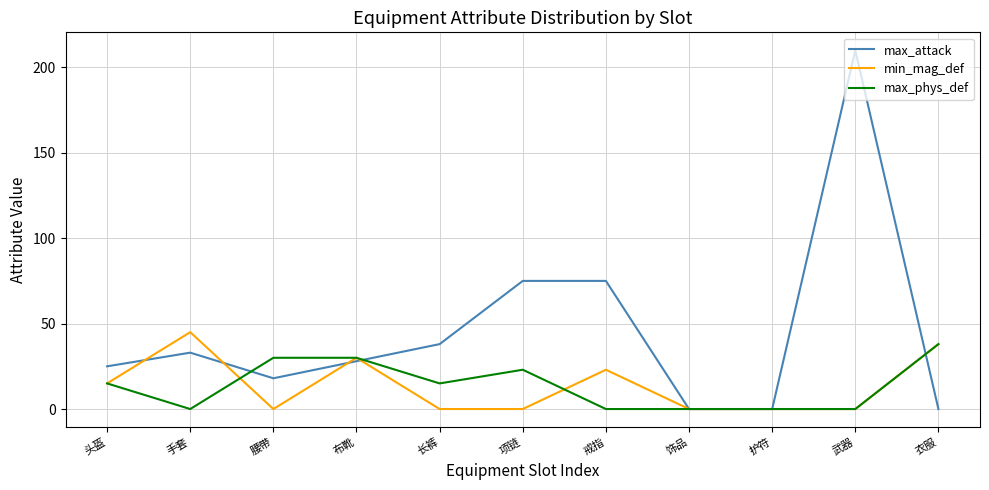

The value of min_mag_def at 武器 is -25. True or false?

False